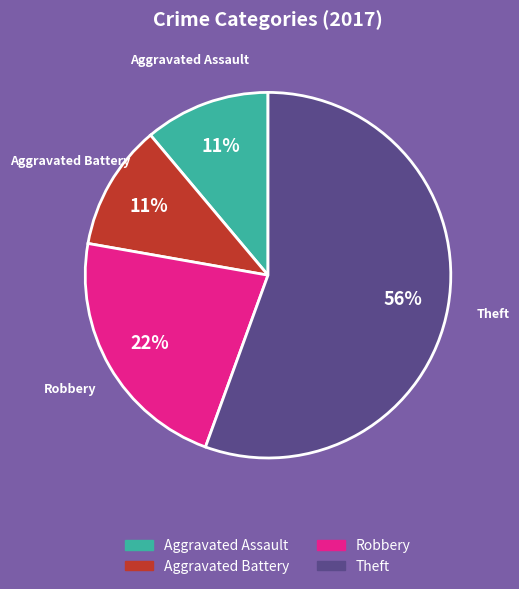

To the nearest percent, what is the average slice percentage?

25%